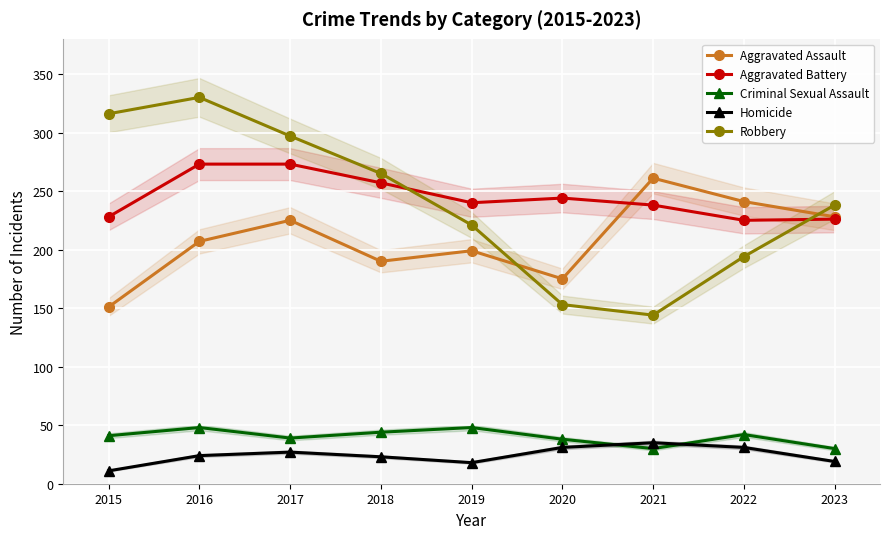

What is the sum of all Robbery values?

2158